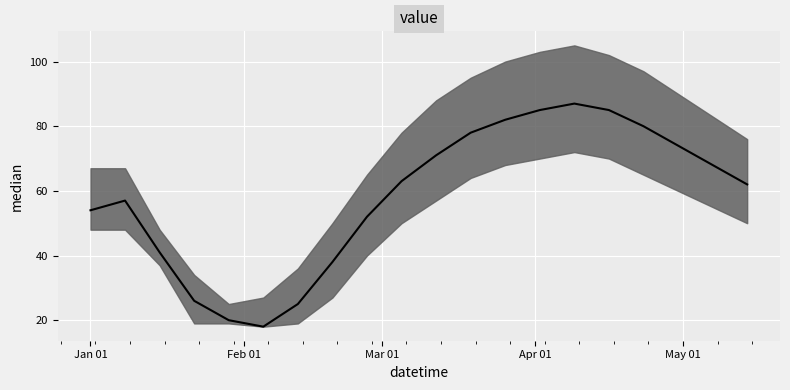

At which category does upper reach its first local peak?

2023-04-09